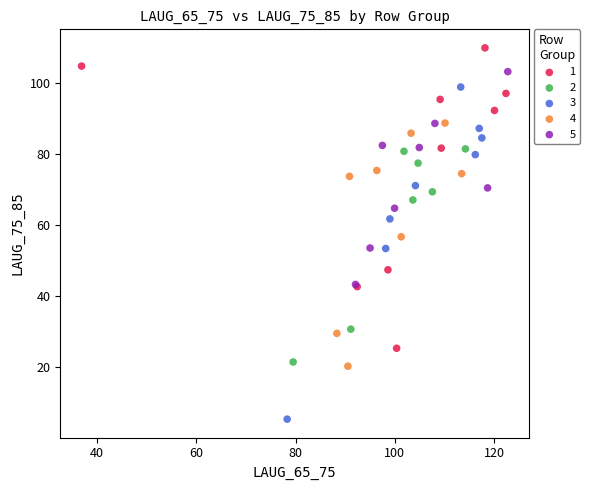

Which series contains the highest Y value?

1